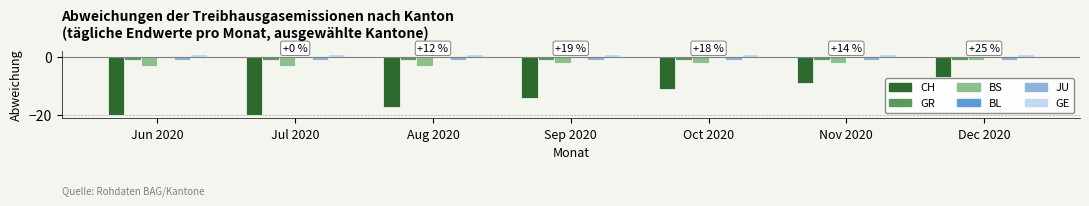

What is the label of the 7th bar from the left?

Dec 2020